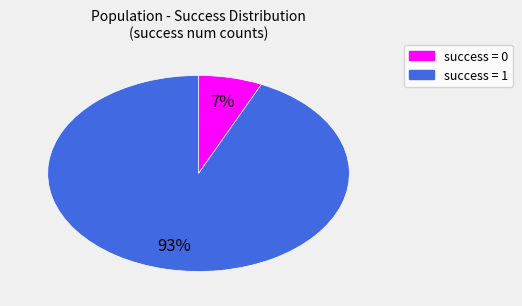

To the nearest percent, what is the average slice percentage?

50%